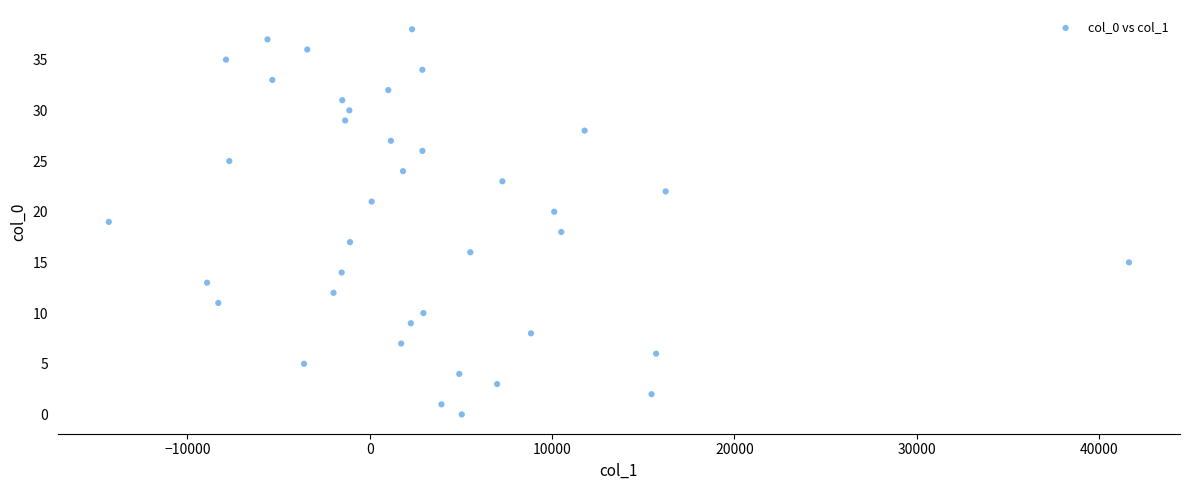

What is the range of Y values (max minus min)?

38